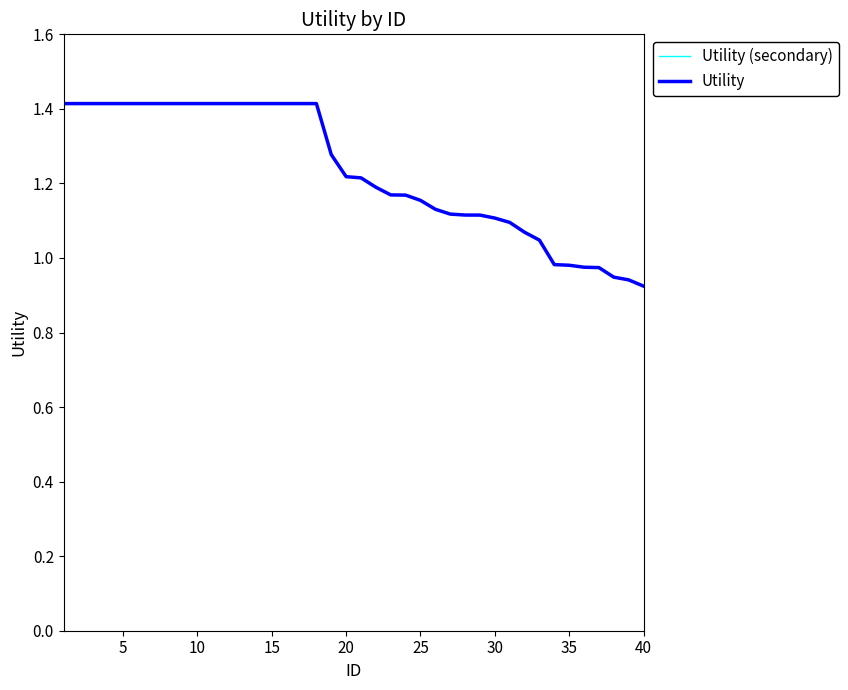

Does the chart have visible grid lines?

No